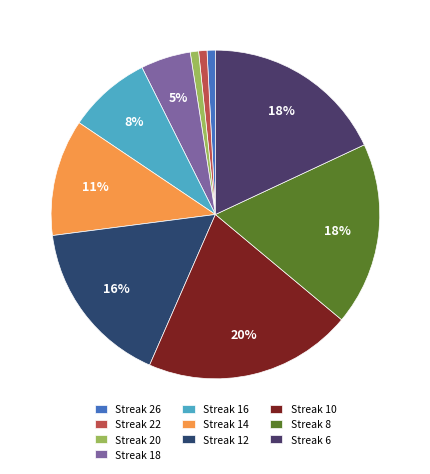

How many slices are in this pie chart?

10